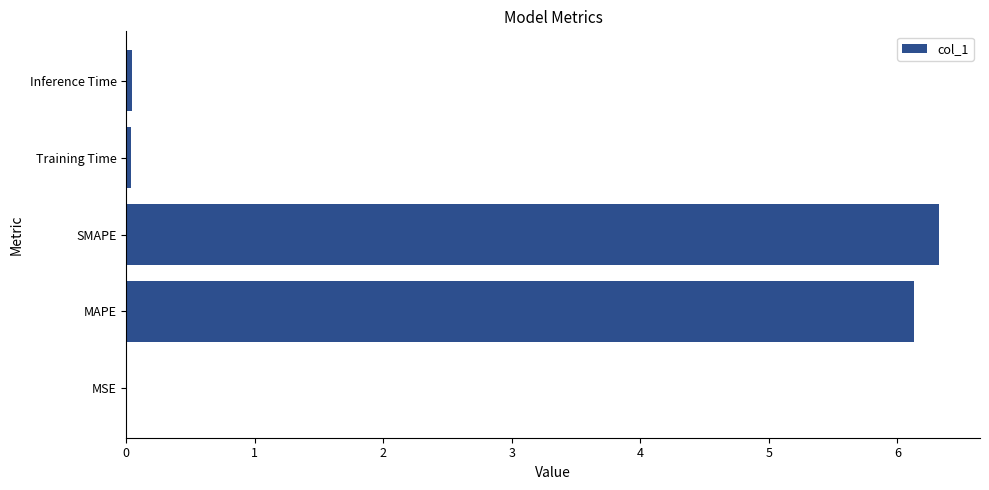

Is it true that the value at MSE is 0.0?

True